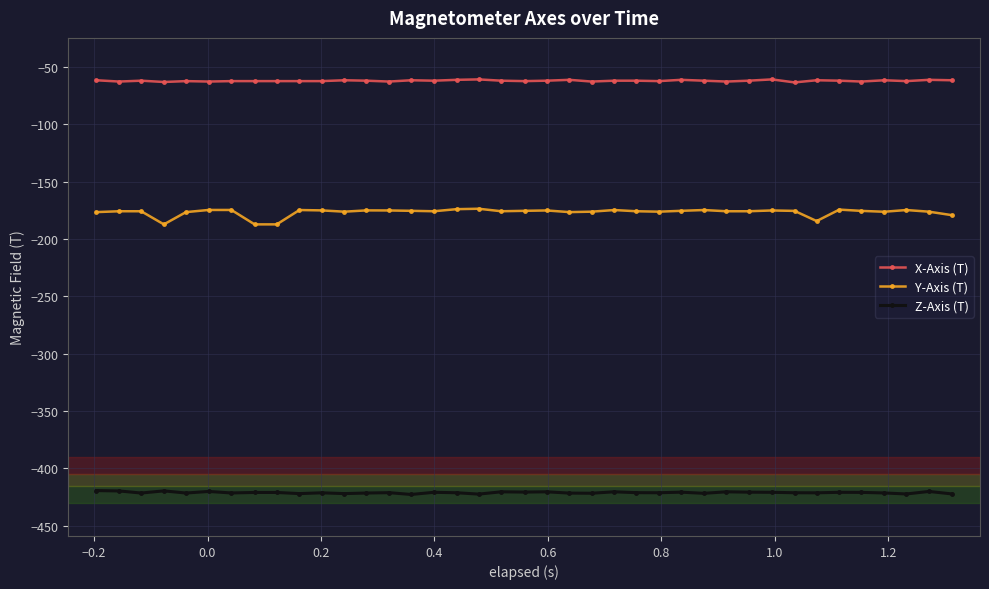

What is the maximum value shown in the chart?

-61.0